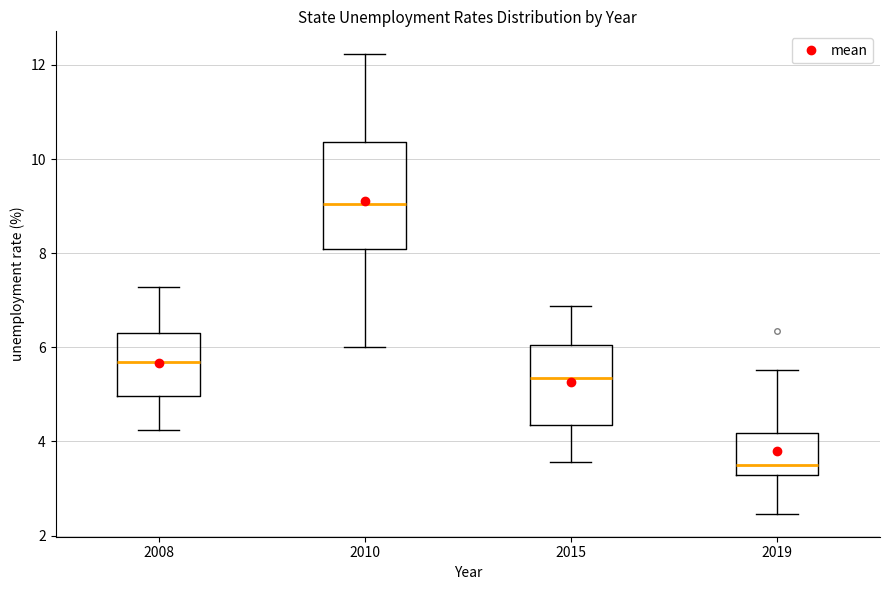

Reading left to right, read every box against the y-axis: the position of its median line, the range the box covers, and the ends of its whiskers. The values are not printed on the chart, so give them approximately, as read against the axis.

2008: median 5.6, box 5.0 to 6.4, whiskers 4.2 to 7.2
2010: median 9.0, box 8.0 to 10.4, whiskers 6.0 to 12.2
2015: median 5.4, box 4.4 to 6.0, whiskers 3.6 to 6.8
2019: median 3.4, box 3.2 to 4.2, whiskers 2.4 to 5.6